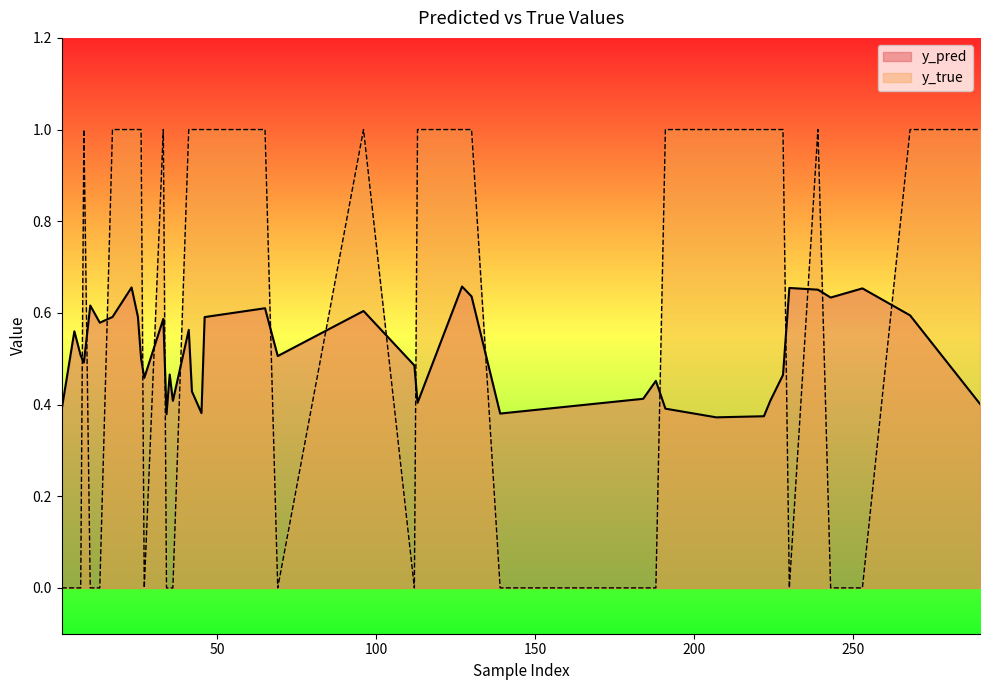

In y_pred, how many points are higher than both neighbors (excluding endpoints)?

12